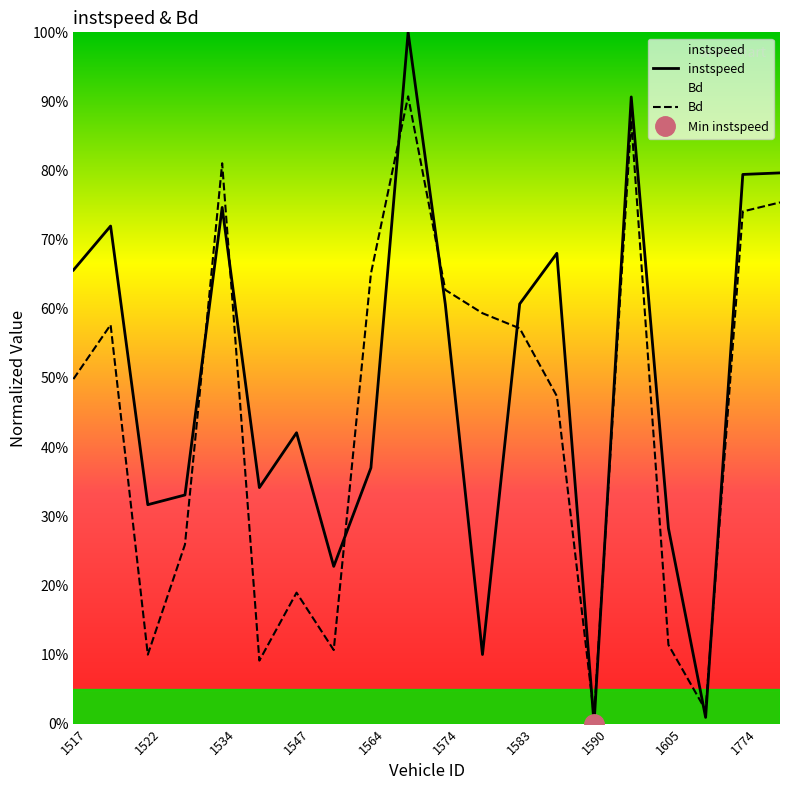

Is it true that Bd equals 0.0 at 17?

True